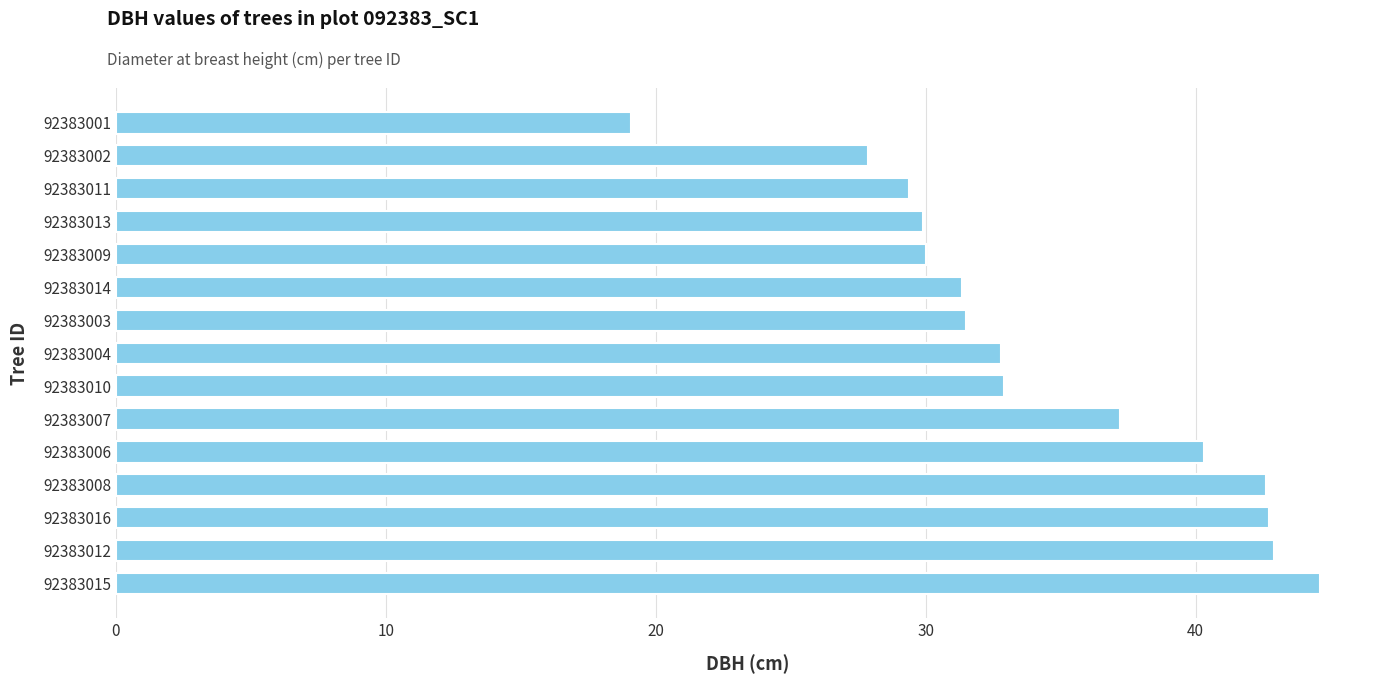

Count the number of values greater than 32.

8